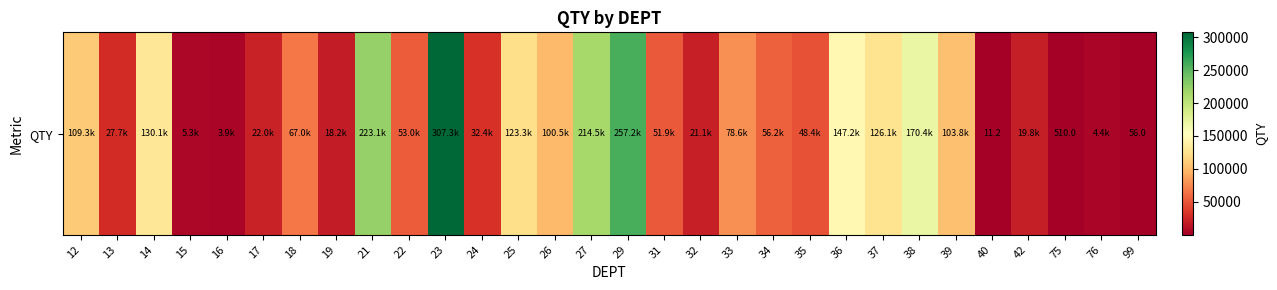

At which category does the chart reach its minimum across all series?

40